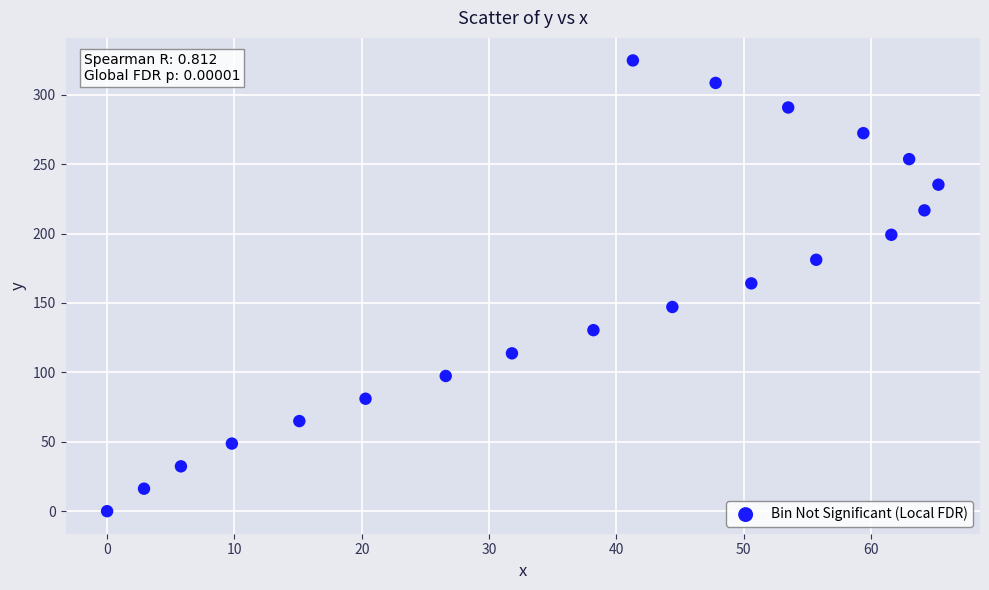

What is the range of X values (max minus min)?

65.3